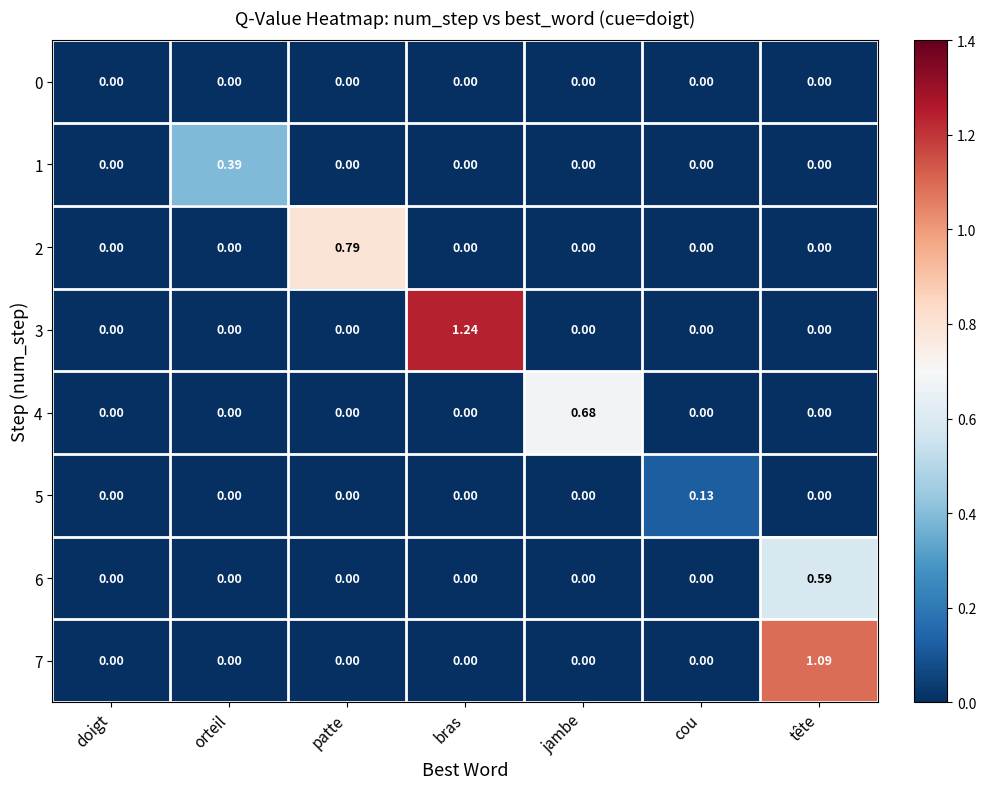

Which label corresponds to the largest value in the chart?

bras